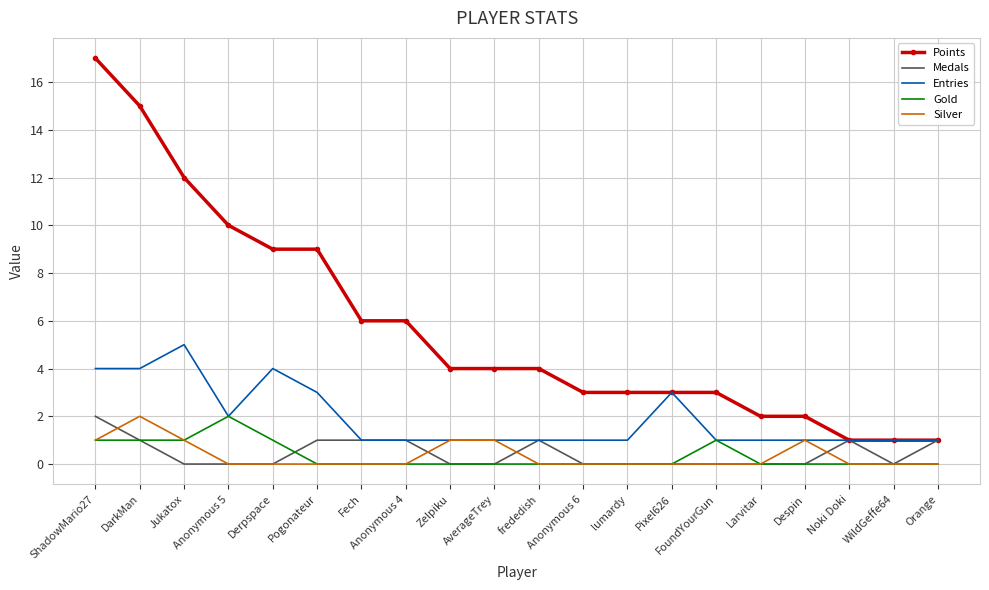

In Gold, how many points are higher than both neighbors (excluding endpoints)?

2